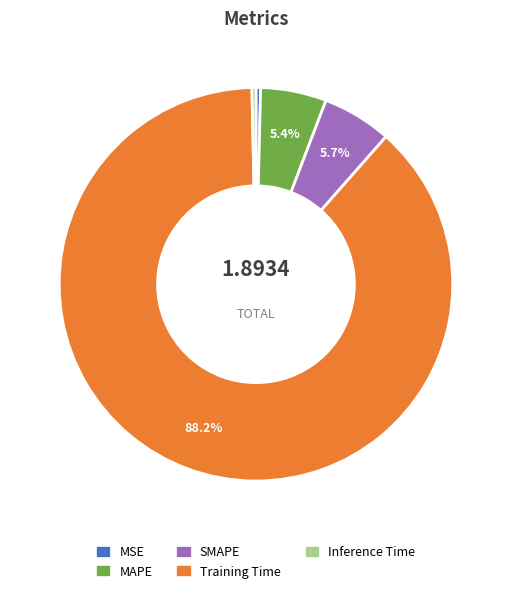

Is it true that MSE is 0% of the pie?

True